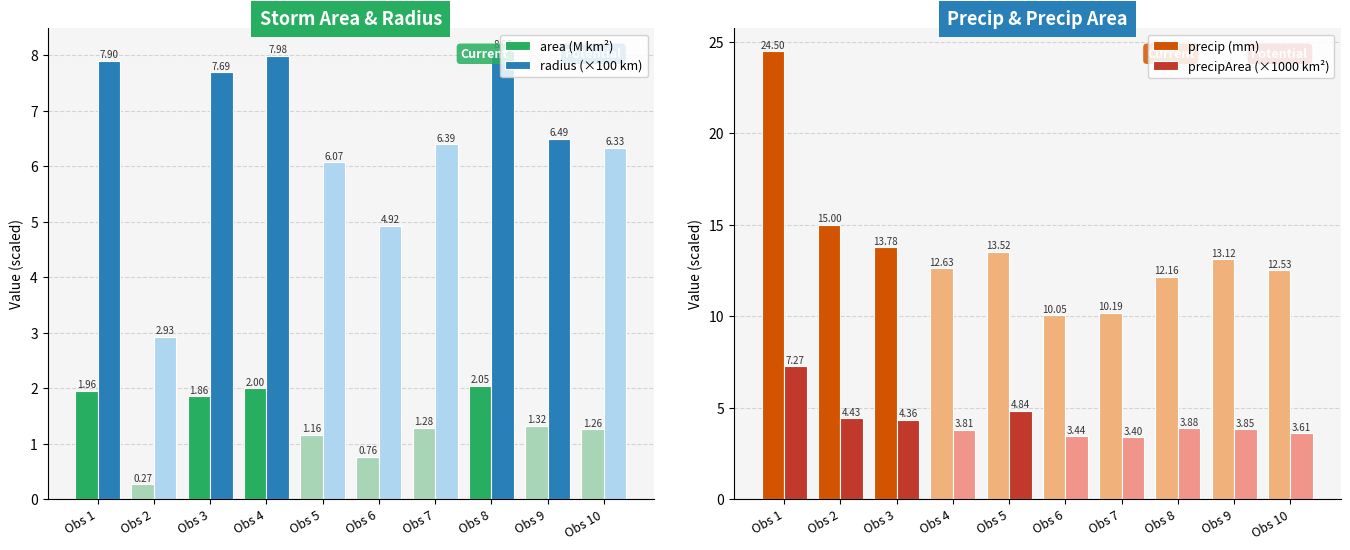

Is the value of precip (mm) at Obs 8 greater than the value of precipArea (×1000 km²) at Obs 7?

Yes